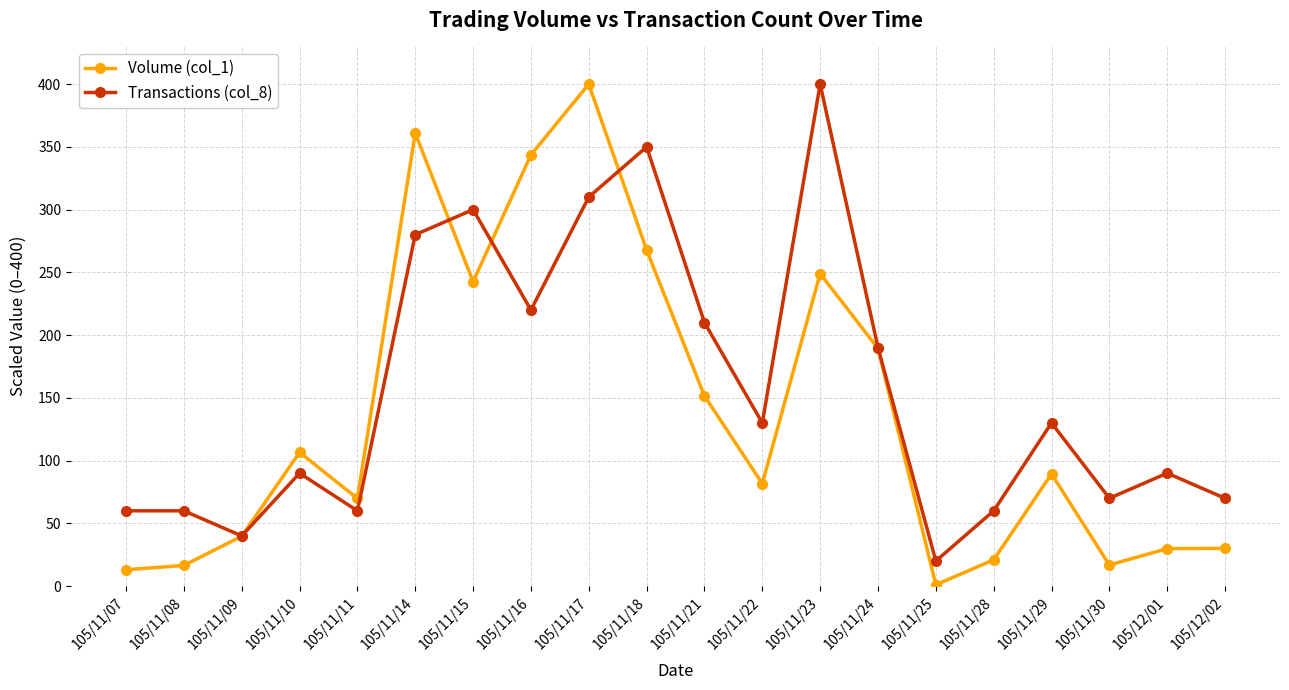

What value does the Transactions (col_8) series have at 105/11/25?

20.0